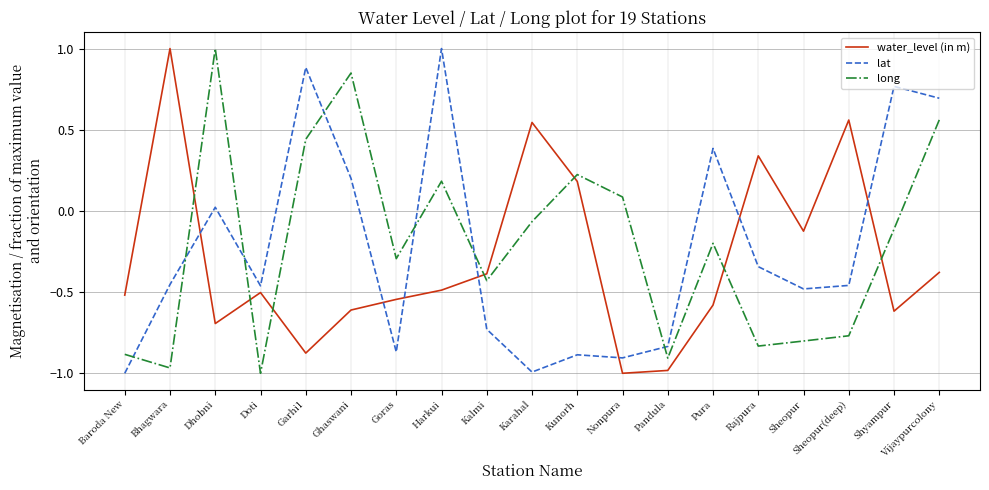

How many intersections are there between long and water_level (in m)?

7